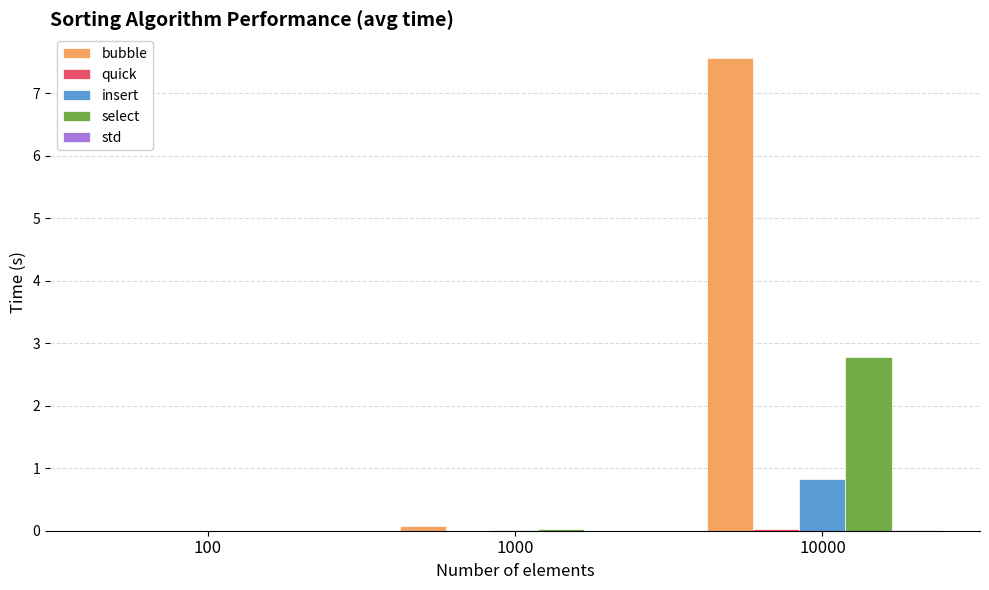

Which series has the largest total across all categories?

bubble